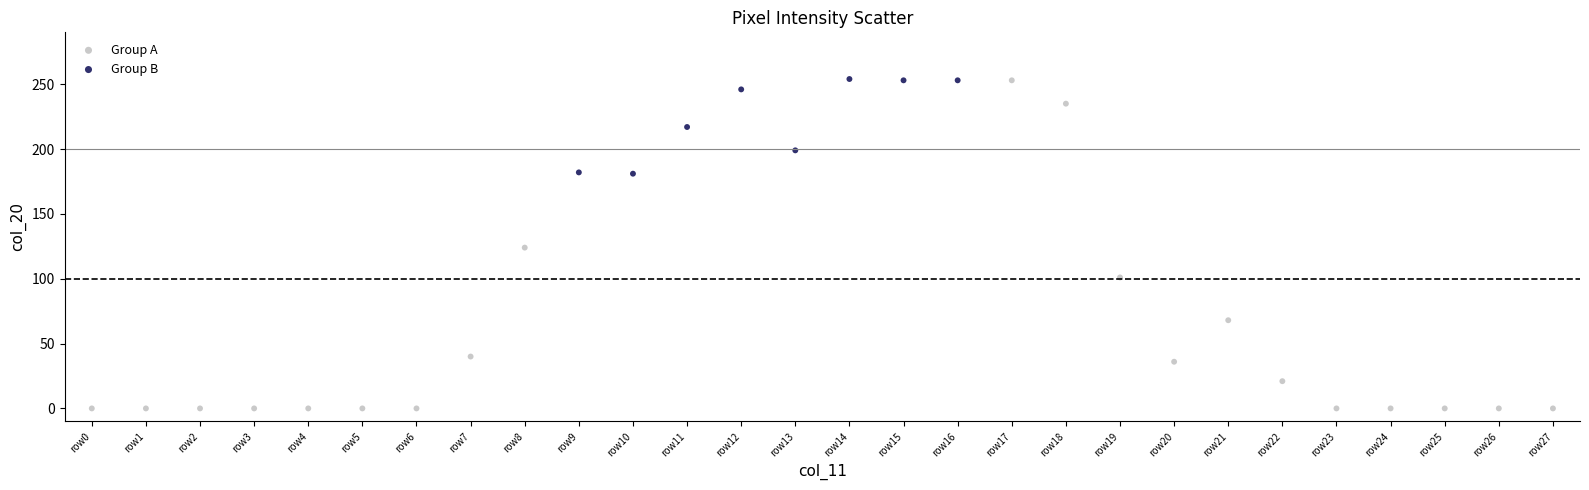

What are all the series names shown in the legend?

Group A, Group B